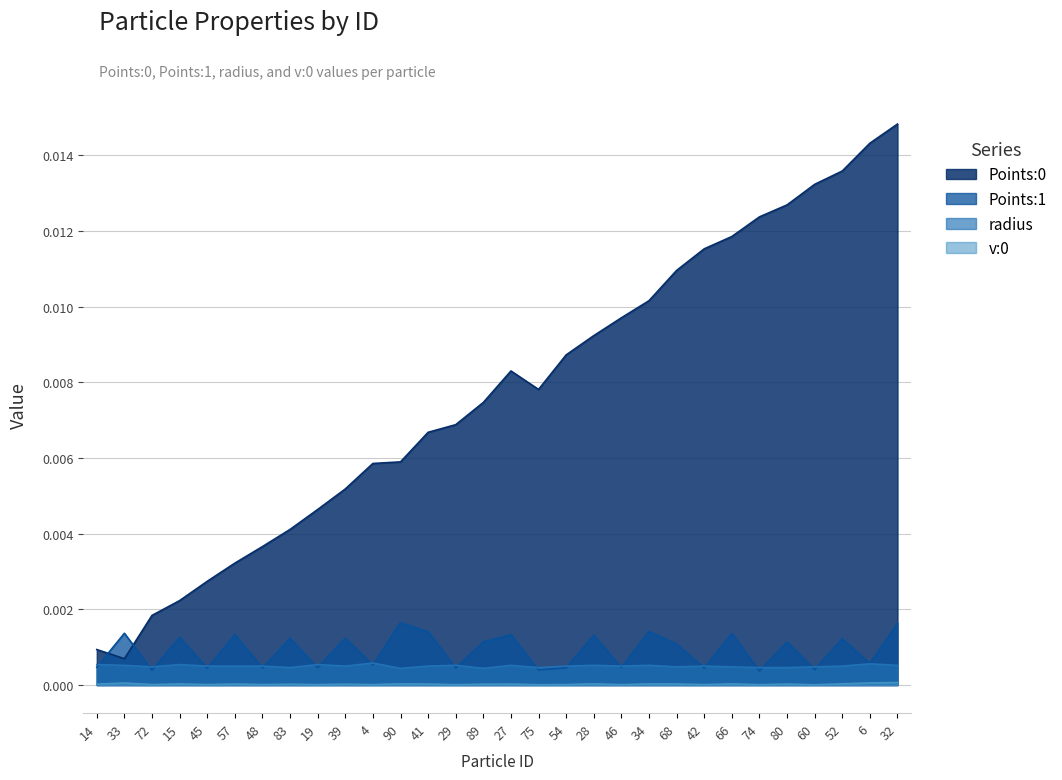

List the labels in order of Points:1 value, largest first.

90, 32, 34, 41, 33, 66, 27, 57, 28, 15, 39, 83, 52, 89, 80, 68, 6, 4, 14, 46, 19, 54, 48, 29, 42, 45, 60, 75, 72, 74